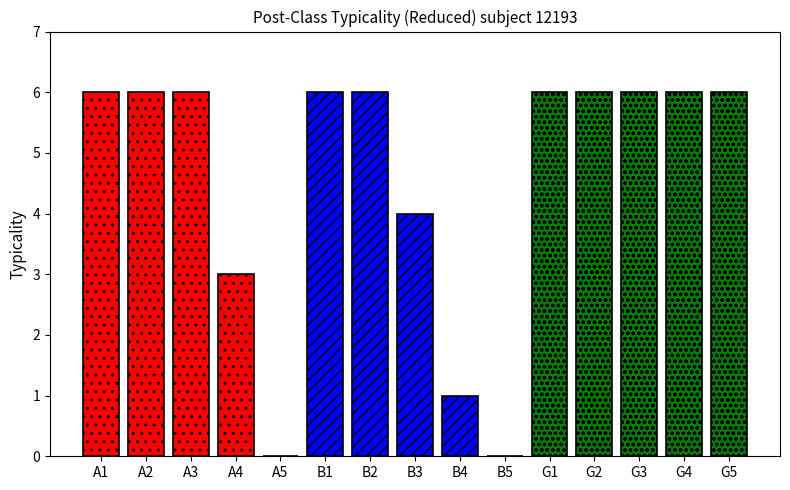

Count the B values in the range 1 to 6.

4